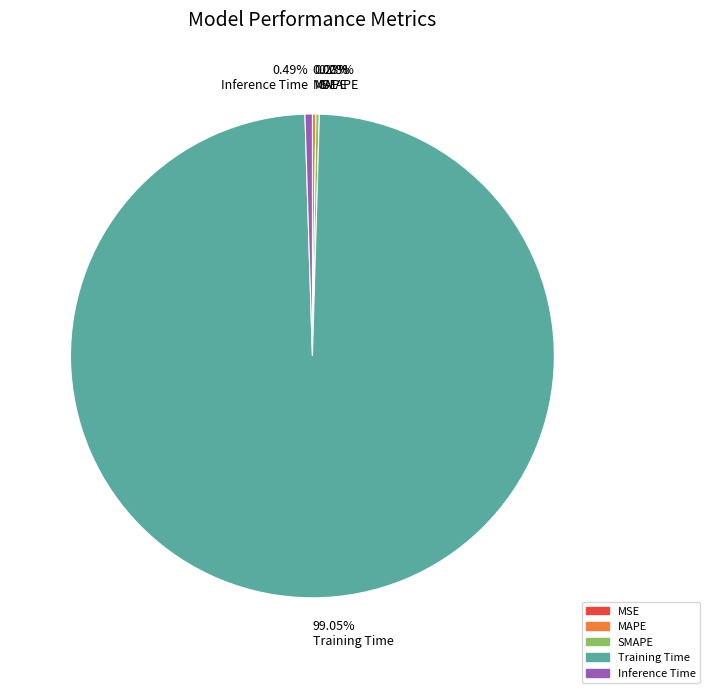

The Training Time slice represents 99% of the pie. True or false?

True